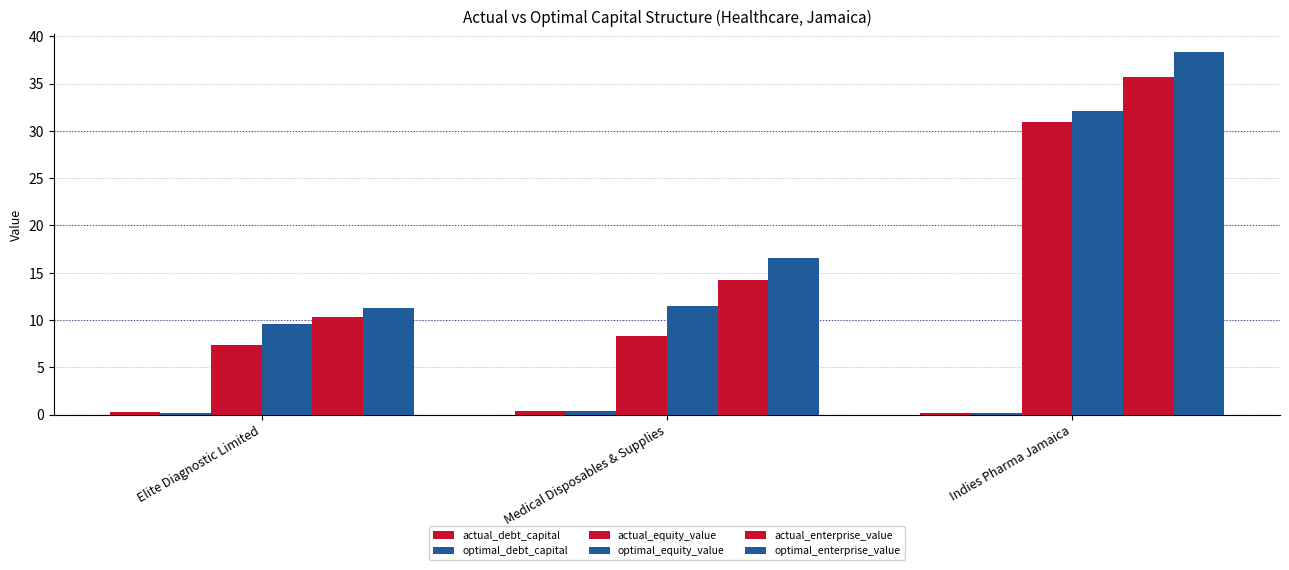

How many distinct data groups are displayed?

6